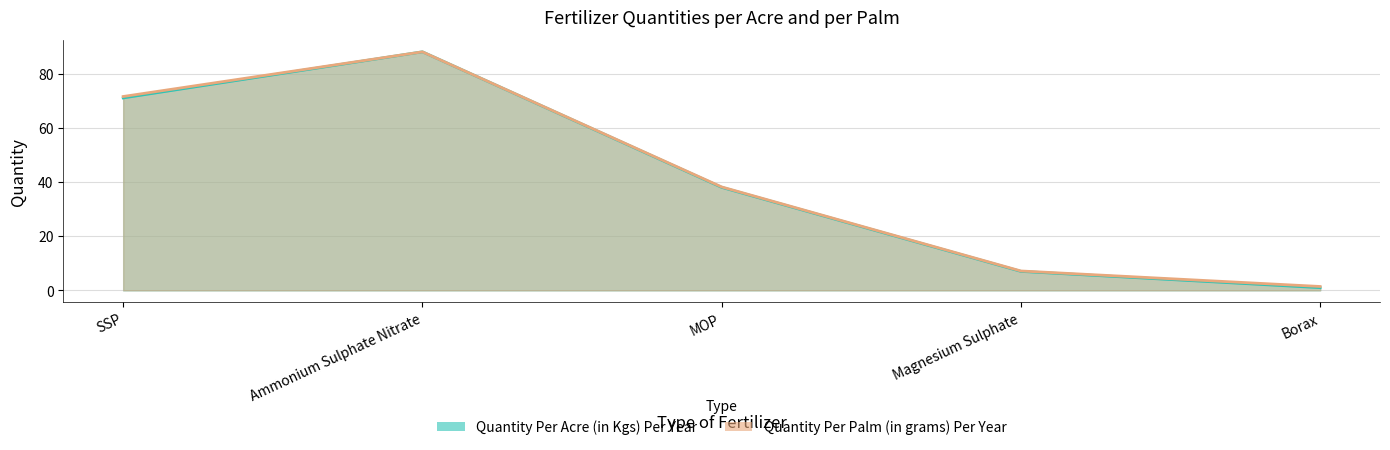

How many lines are shown in the chart?

2